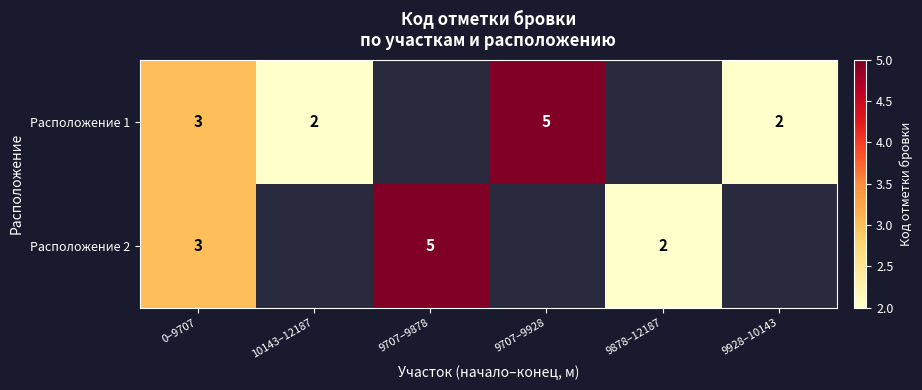

True or false: Расположение 1 has a value of 9 at 9707–9928.

False